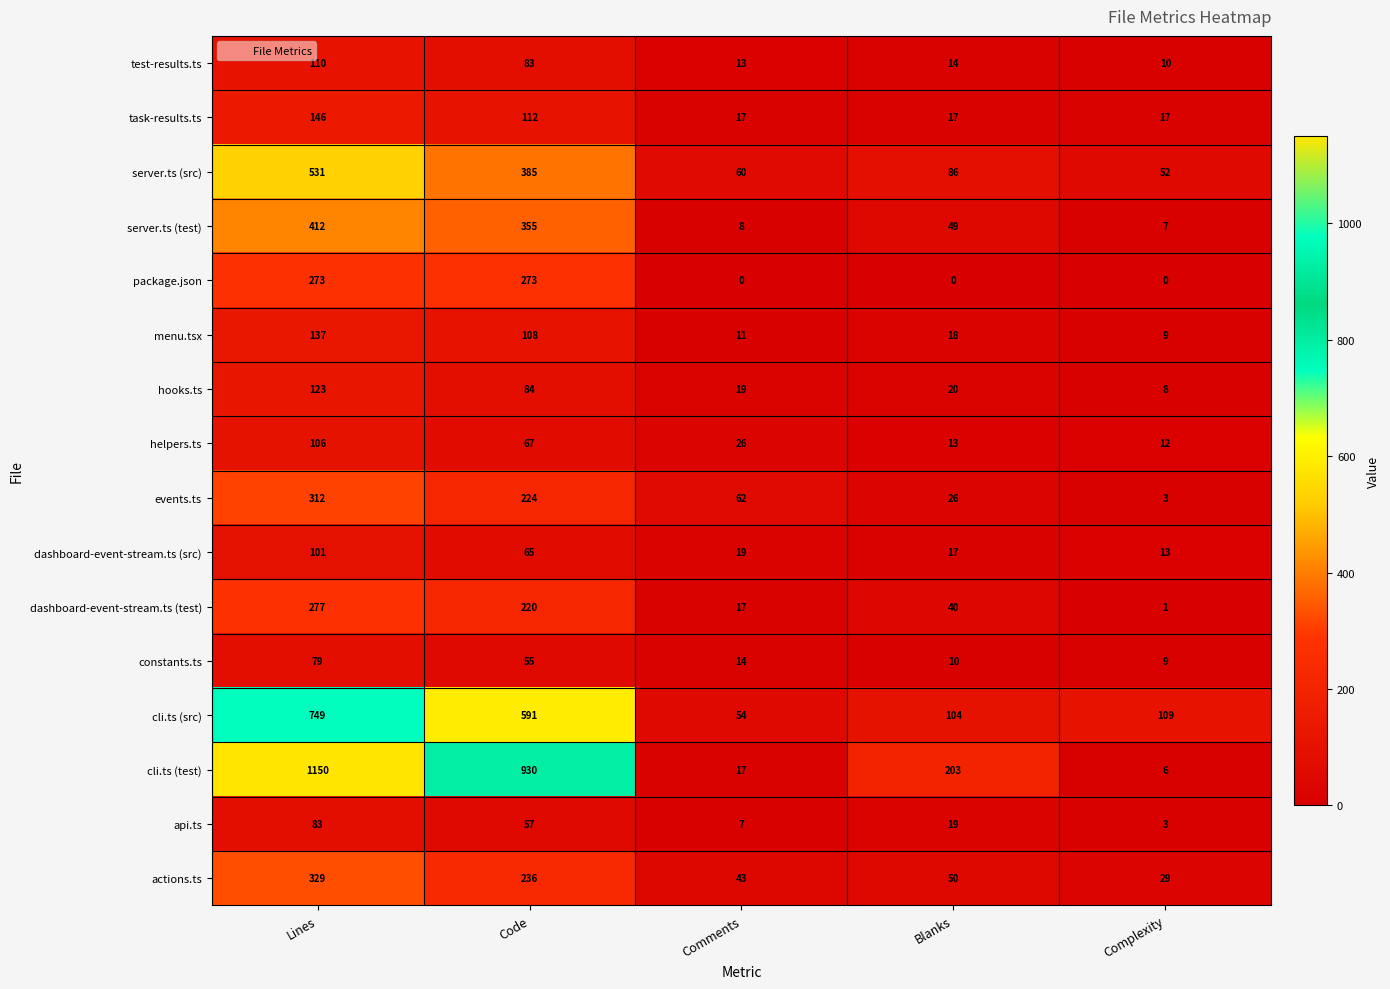

Which series has the largest total across all categories?

cli.ts (test)